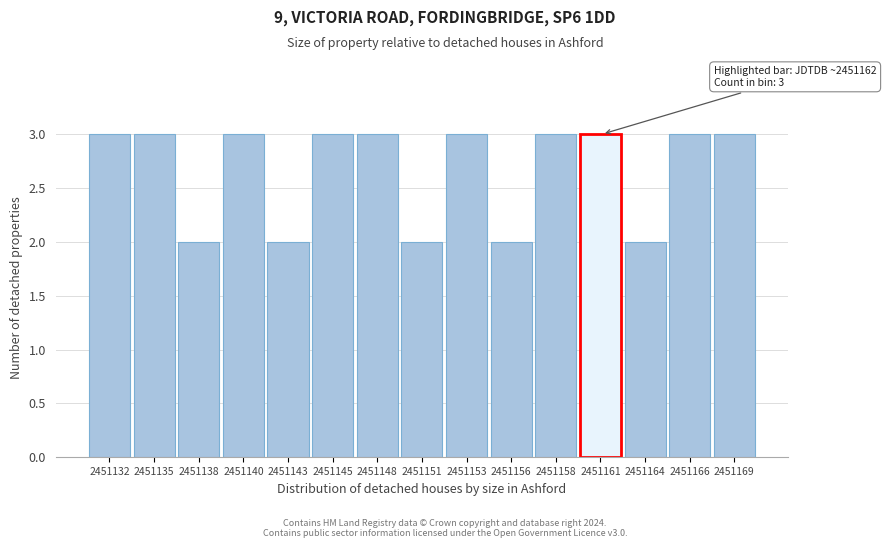

Reading left to right, transcribe all the data shown in this chart.

2451132=3	2451135=3	2451138=2	2451140=3	2451143=2	2451145=3	2451148=3	2451151=2	2451153=3	2451156=2	2451158=3	2451161=3	2451164=2	2451166=3	2451169=3